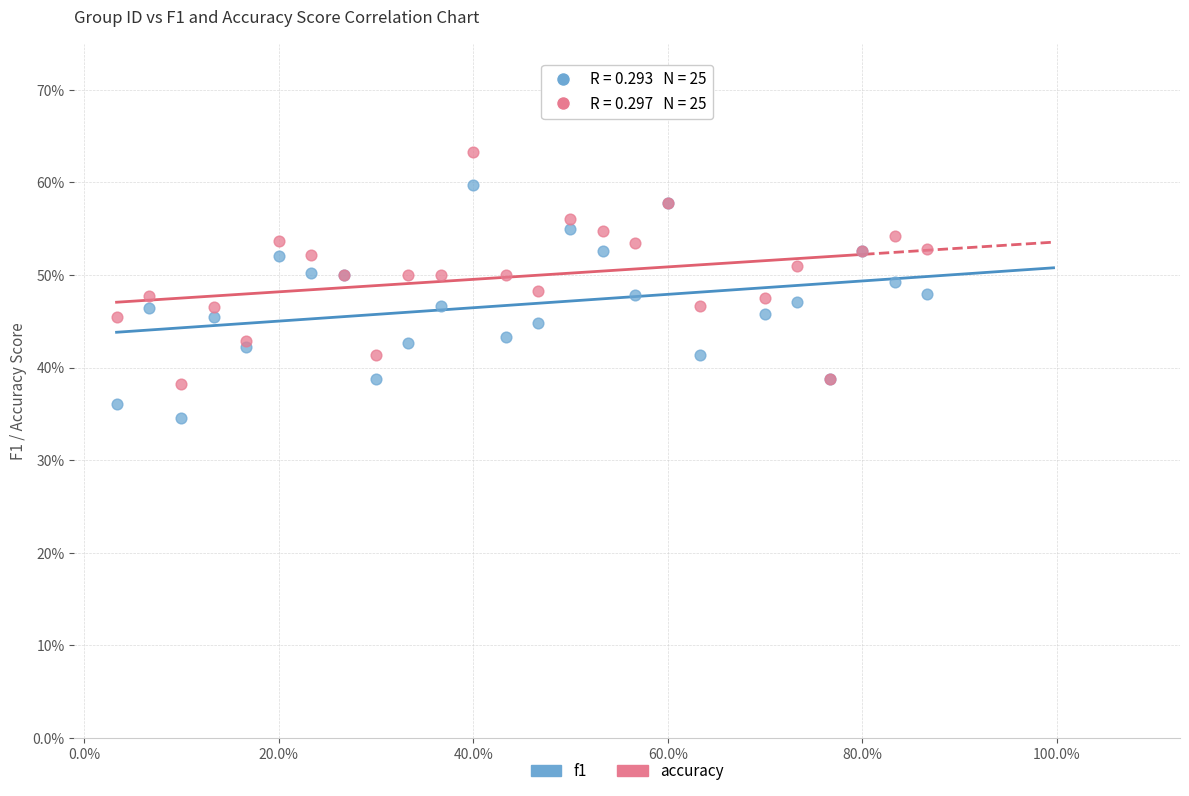

Which series contains the highest Y value?

accuracy